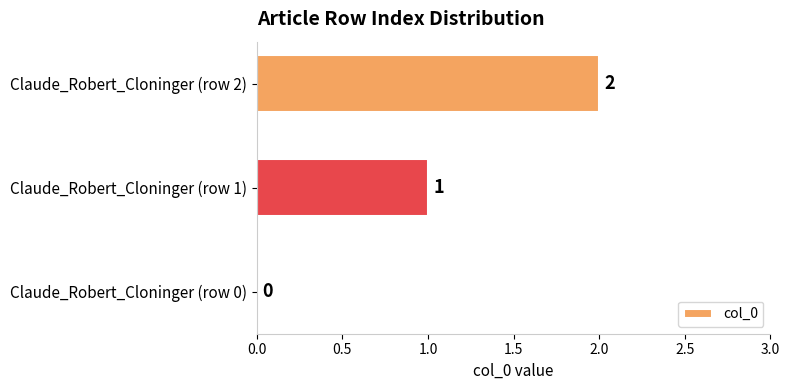

How many values are between 0 and 2?

3